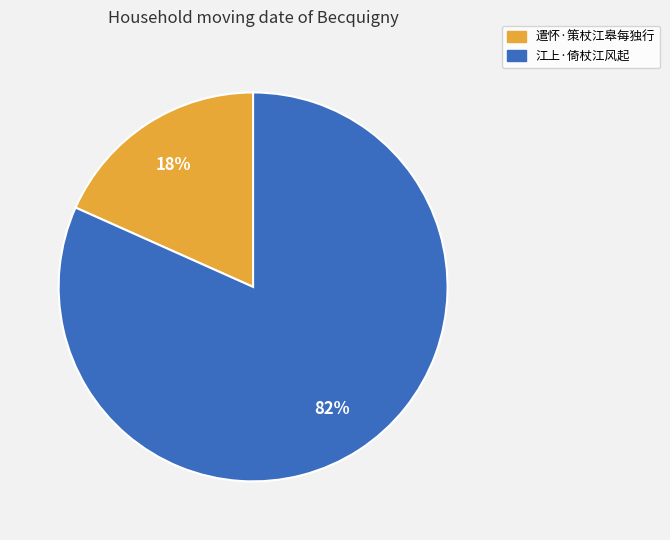

The 遣怀·策杖江皋每独行 slice represents 31% of the pie. True or false?

False